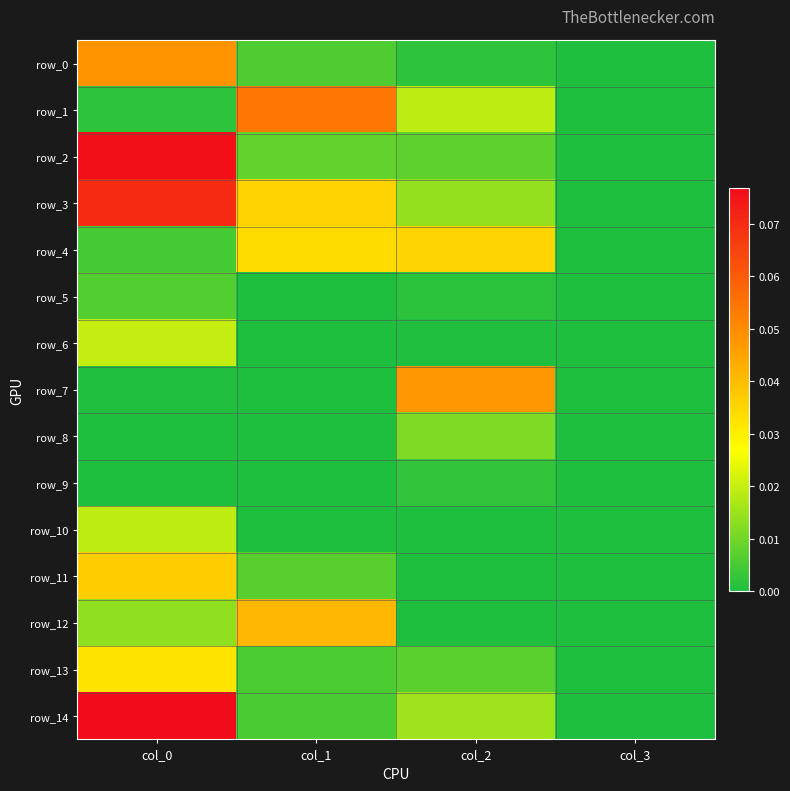

At which label is row_4 closest to 0?

col_3